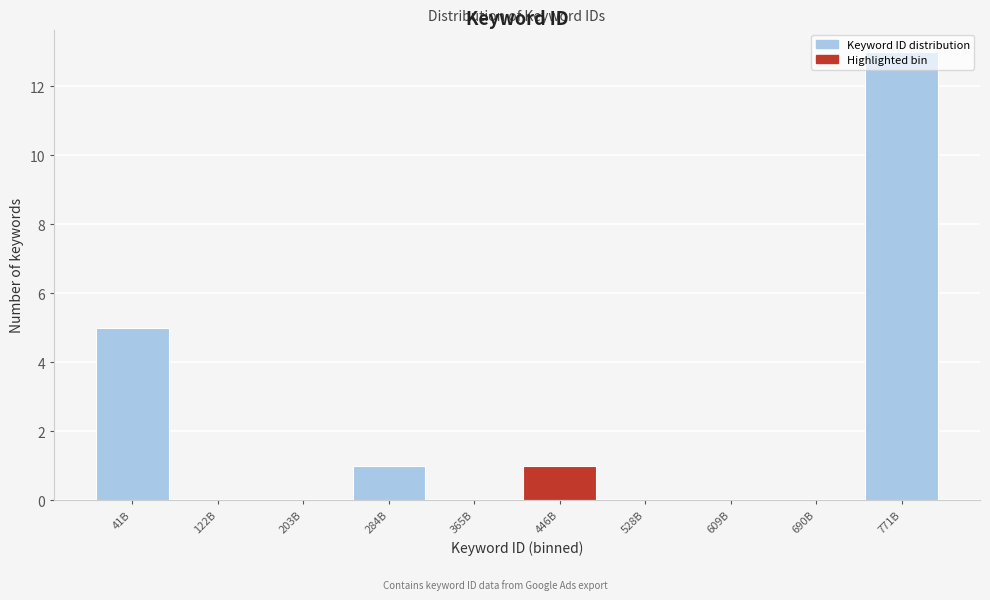

What is the sum of all values?

20